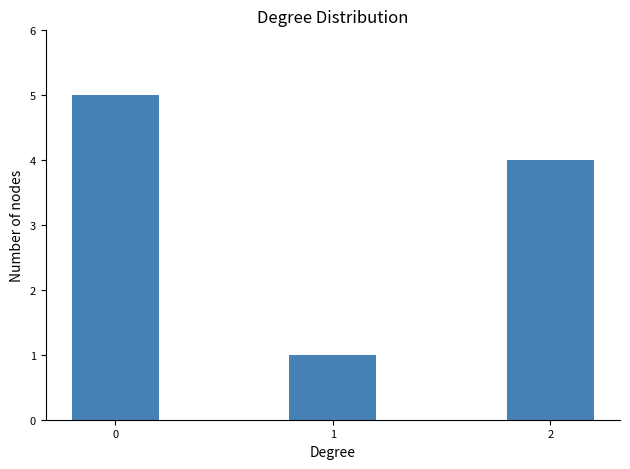

List the labels in order of value, smallest first.

1, 2, 0